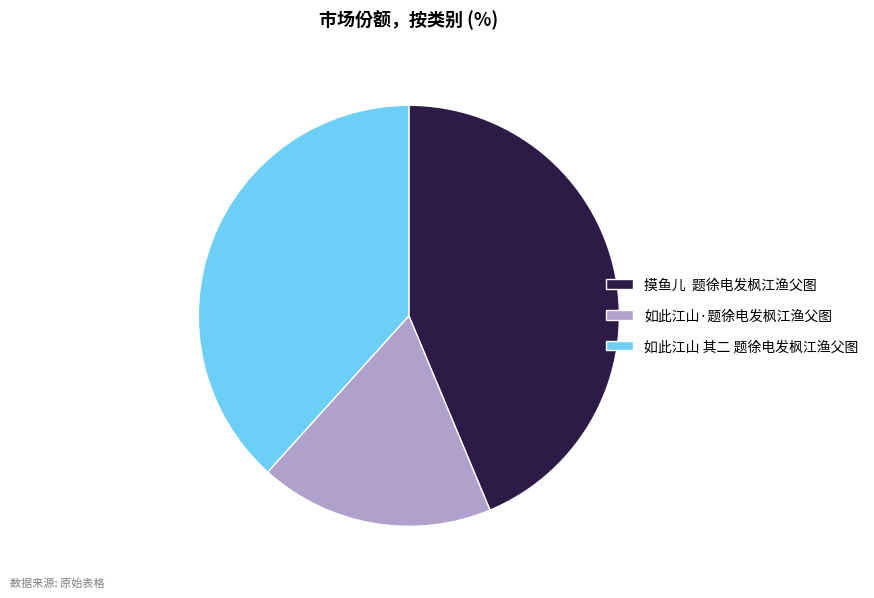

Combined, do 如此江山·题徐电发枫江渔父图 and 摸鱼儿 题徐电发枫江渔父图 account for over 50%?

Yes